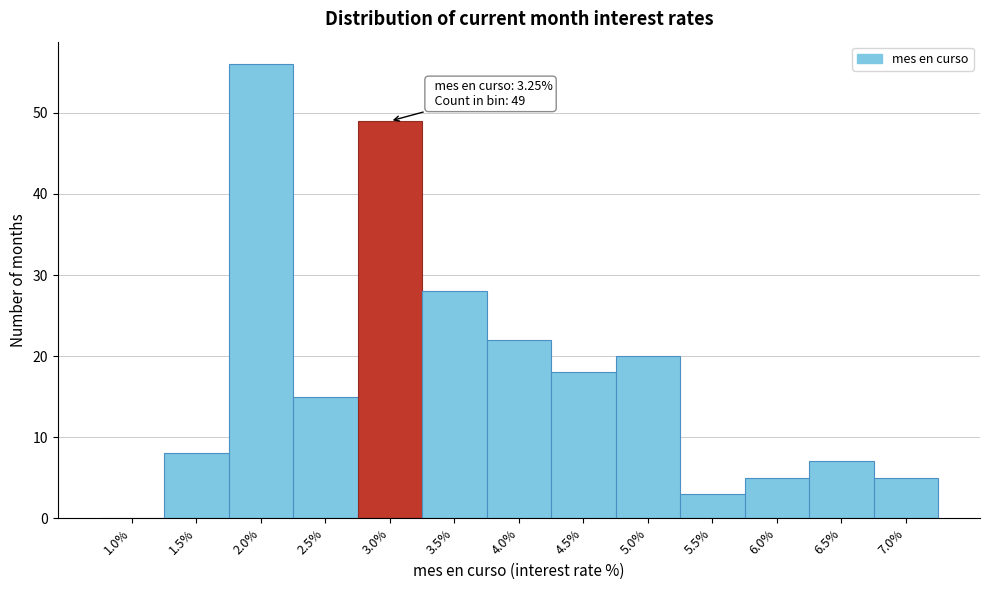

Reading right to left, list all the values displayed in this chart.

7.0%=5	6.5%=7	6.0%=5	5.5%=3	5.0%=20	4.5%=18	4.0%=22	3.5%=28	3.0%=49	2.5%=15	2.0%=56	1.5%=8	1.0%=0